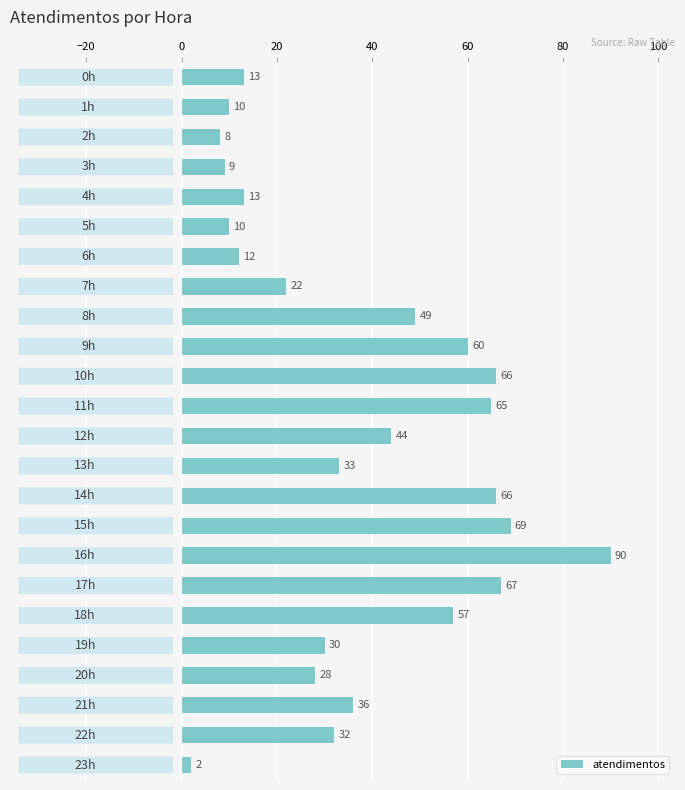

What is the greatest value displayed?

90